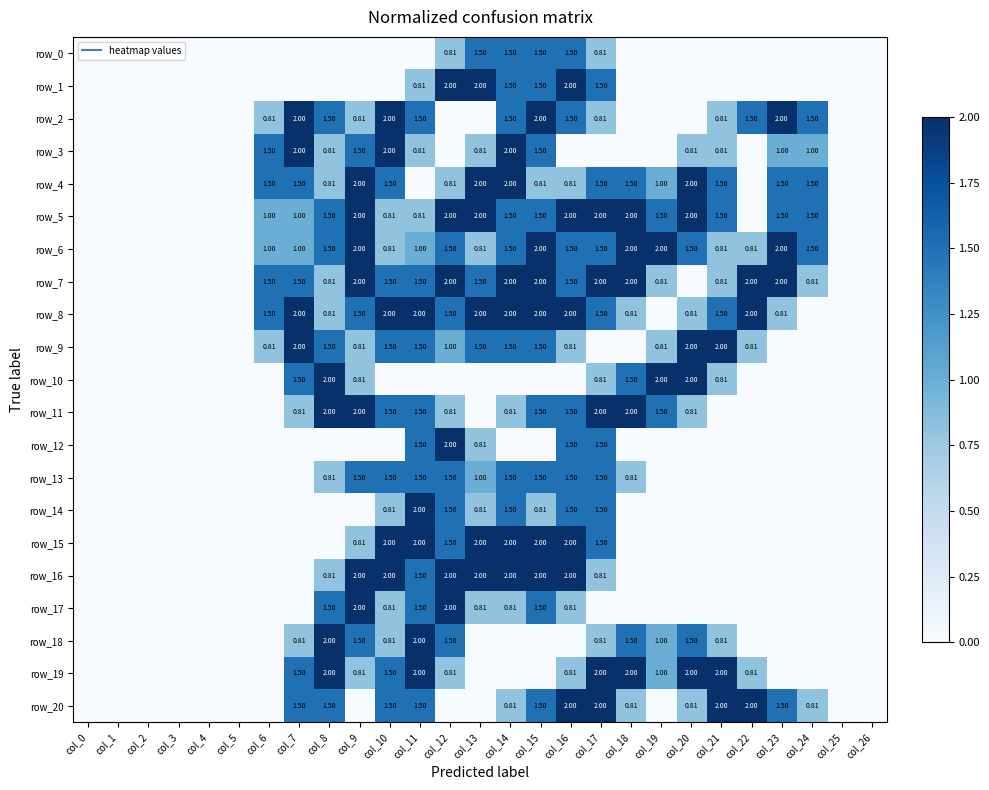

Which has a higher value, col_13 or col_16?

col_13